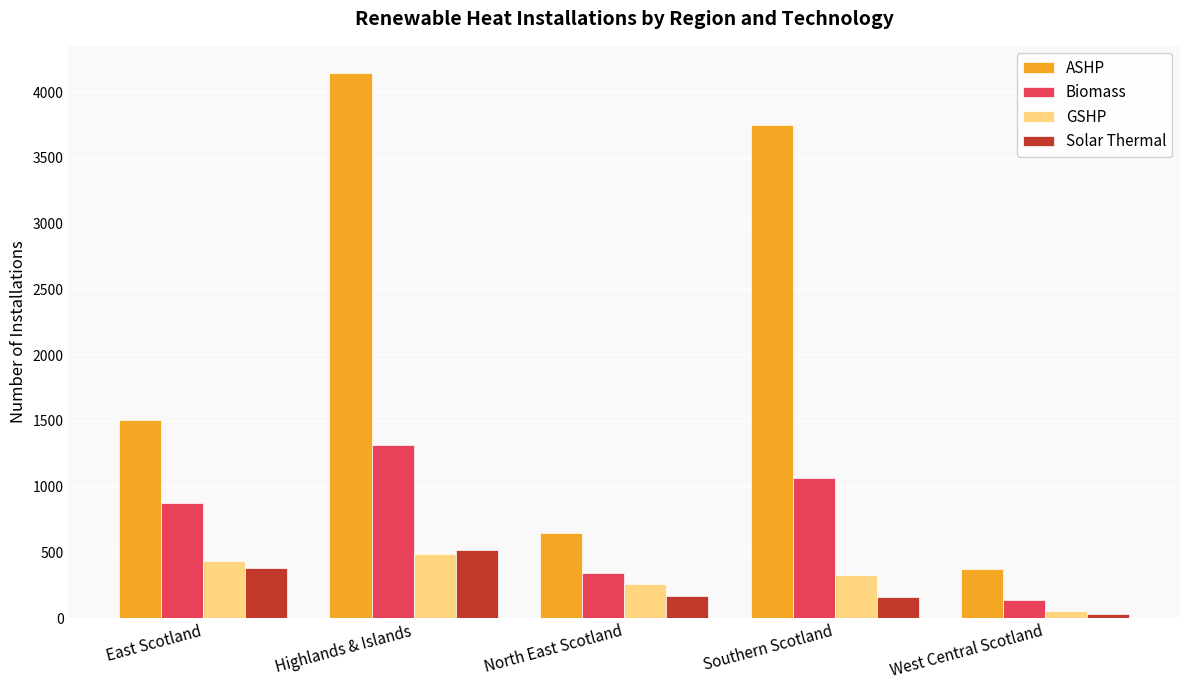

At which label is Biomass closest to 728?

East Scotland